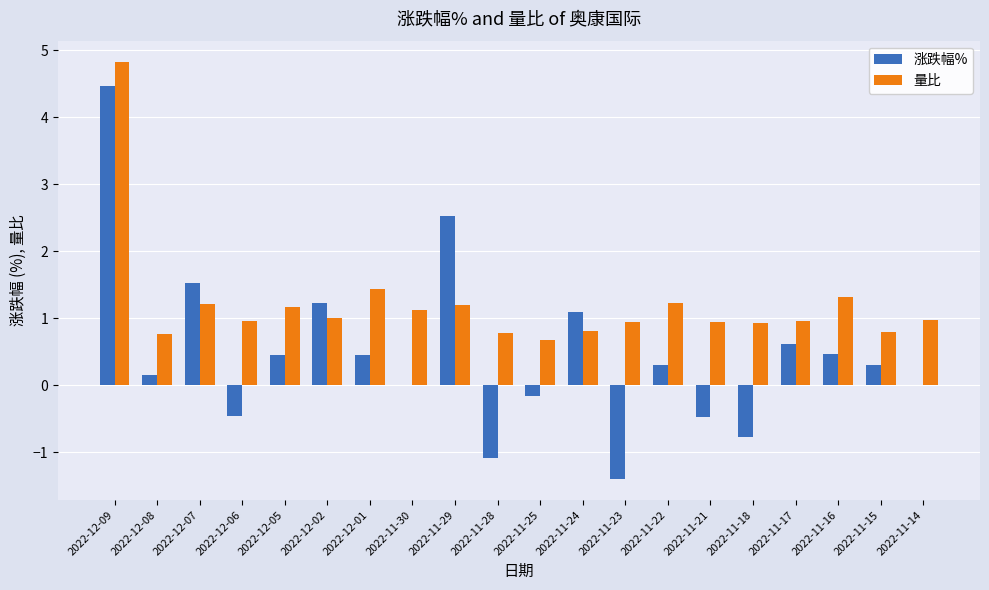

At which category is the sum across all series the highest?

2022-12-09